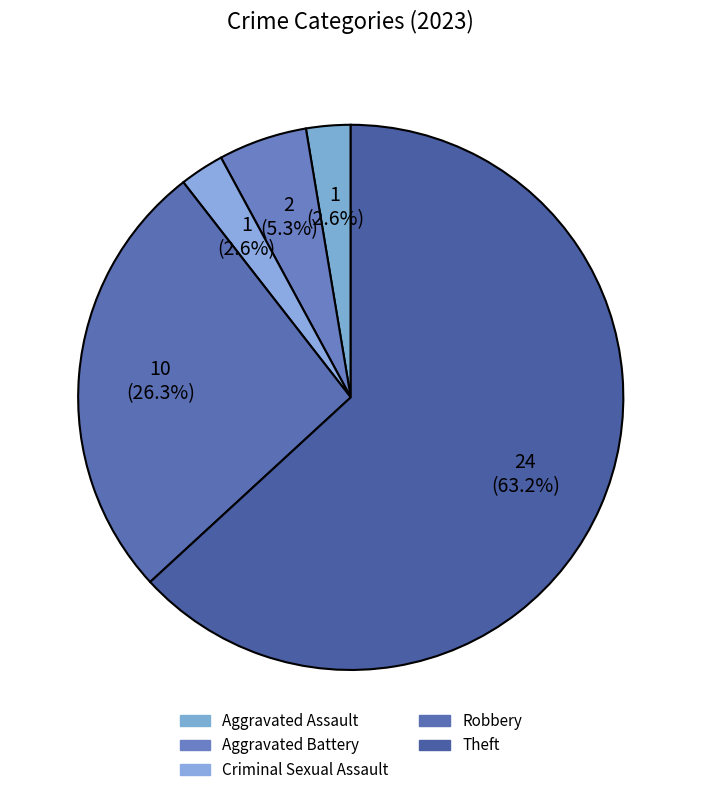

Rank the categories by value from highest to lowest.

Theft, Robbery, Aggravated Battery, Aggravated Assault, Criminal Sexual Assault